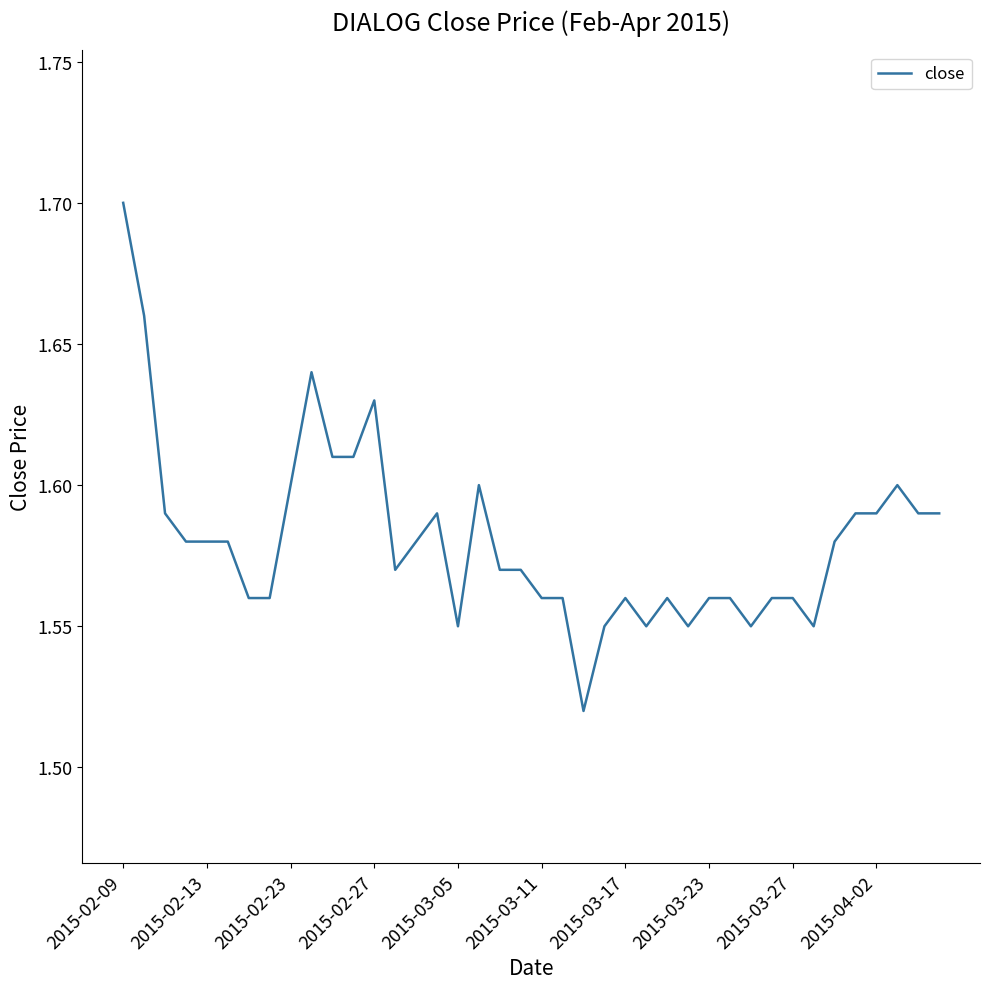

The chart shows a value of 0.5 at 2015-03-05. True or false?

False